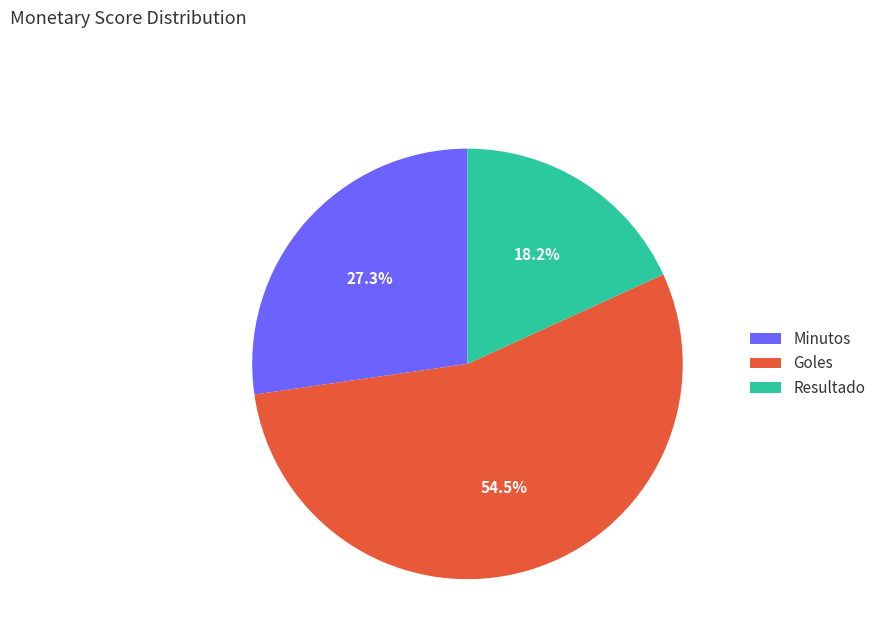

Which category has the biggest portion of the pie?

Goles